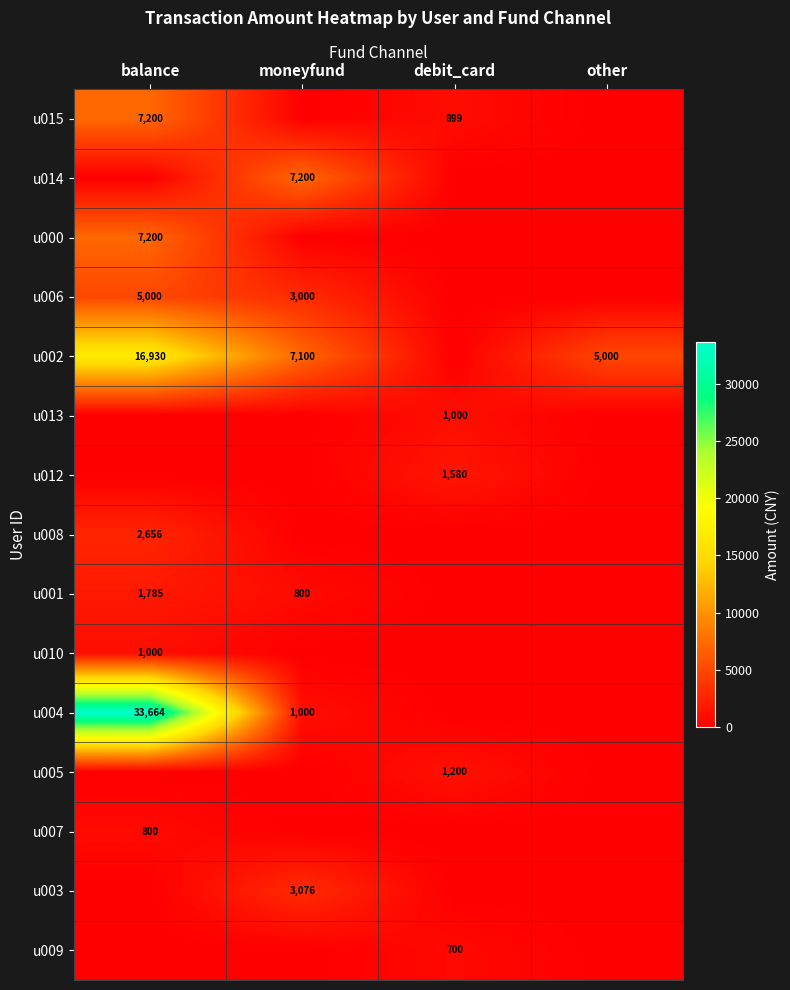

Which series has the largest total across all categories?

u004